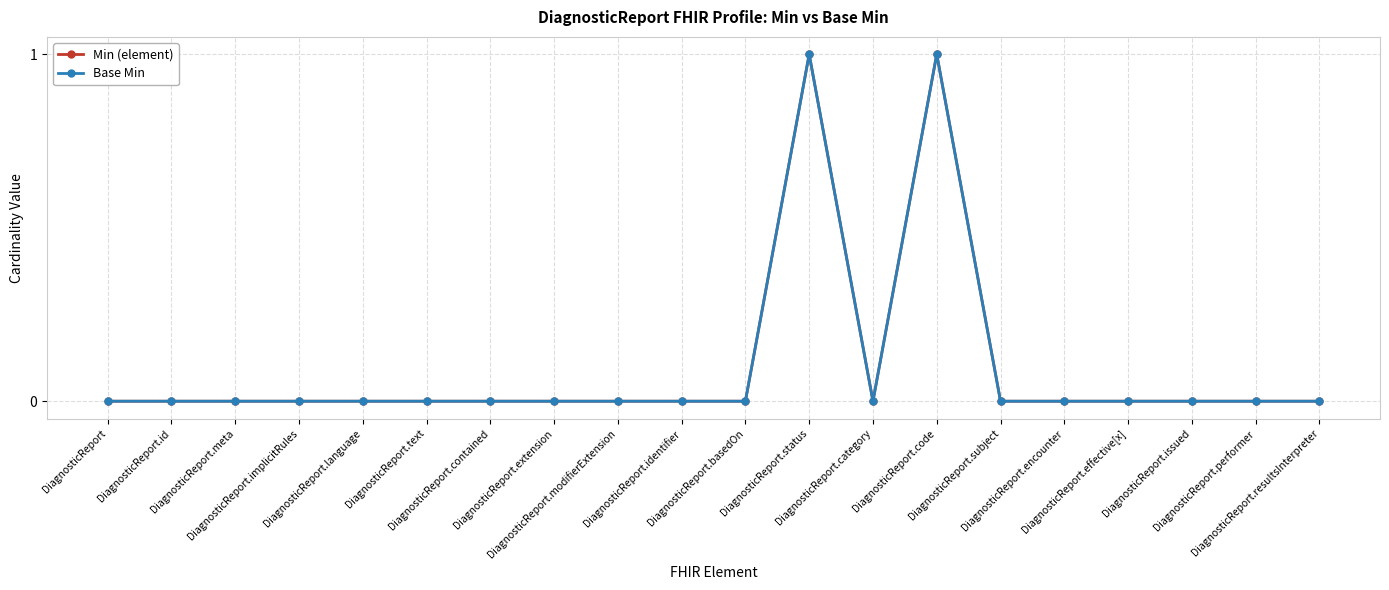

At which label does Min (element) reach its minimum?

DiagnosticReport